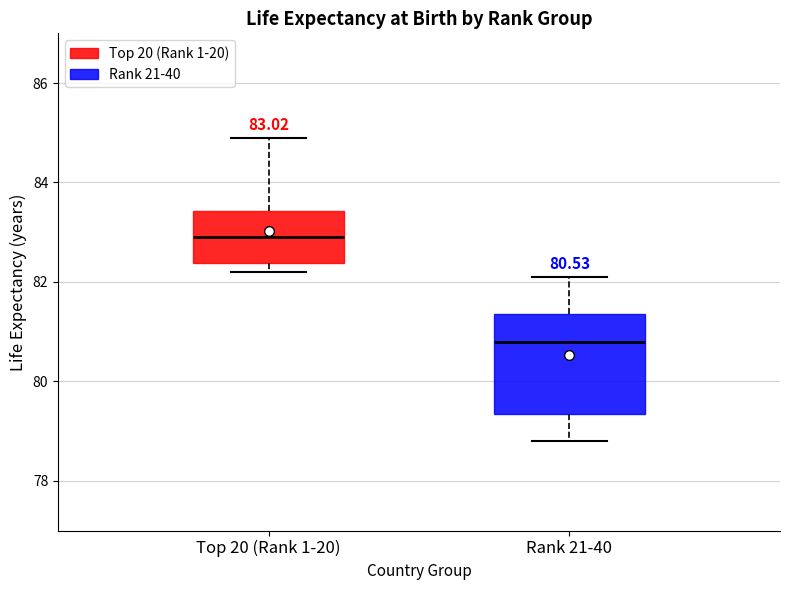

Which box has the highest median line?

Top 20 (Rank 1-20)